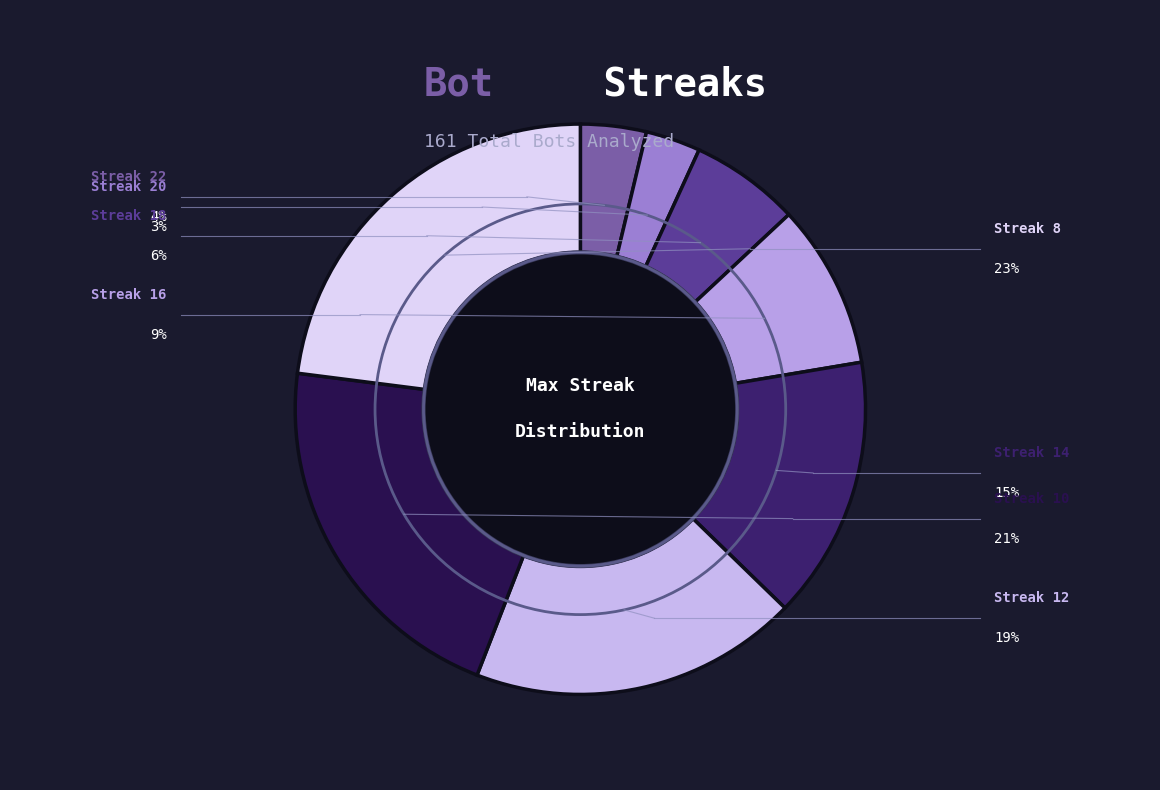

Count the number of slices in the pie.

8